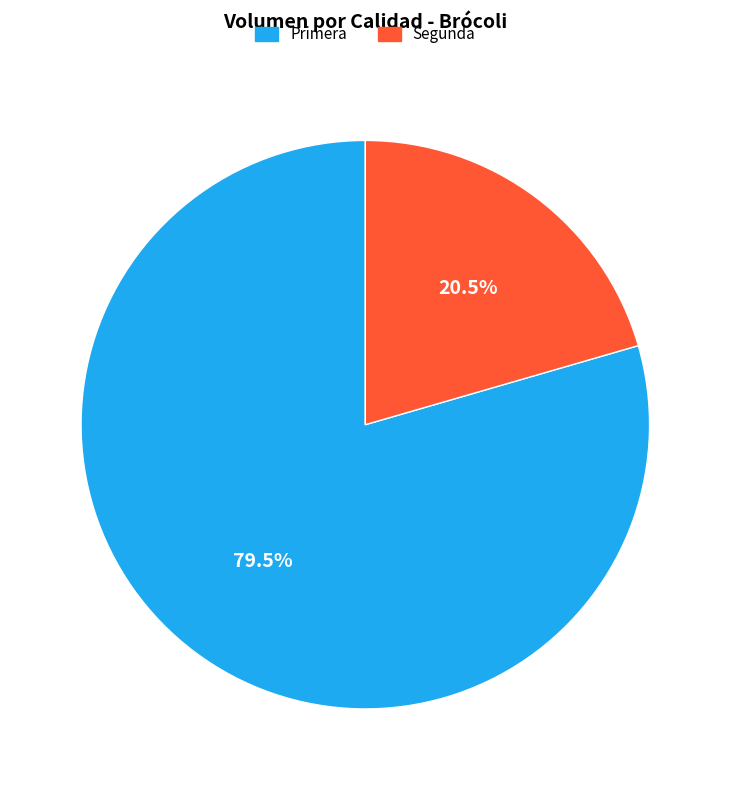

Between Segunda and Primera, which is larger?

Primera